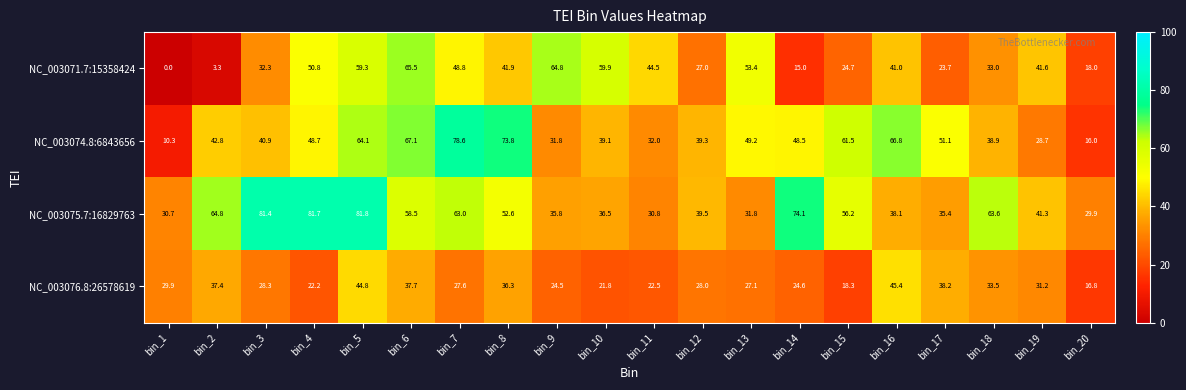

The value of NC_003071.7:15358424 at bin_9 is 20.0. True or false?

False